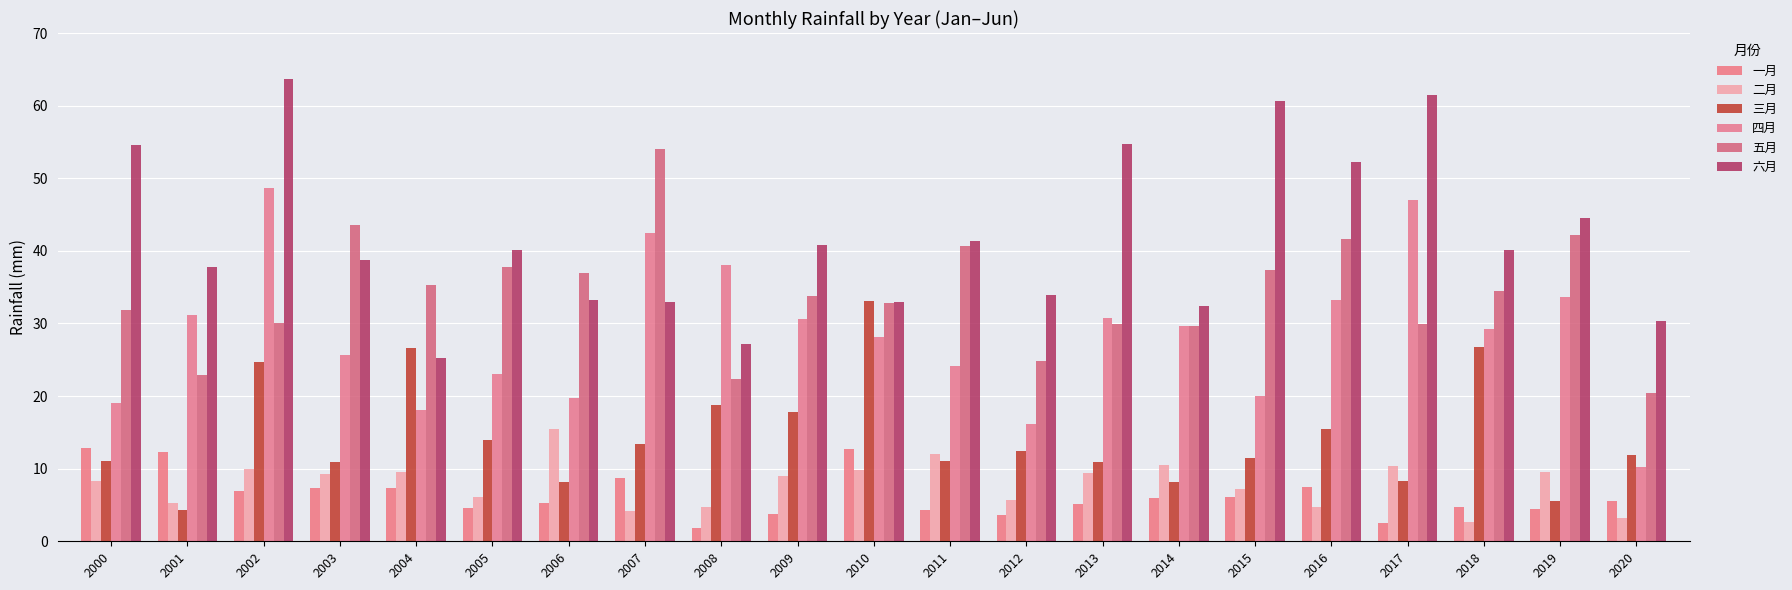

Which series has the largest range (max minus min)?

四月